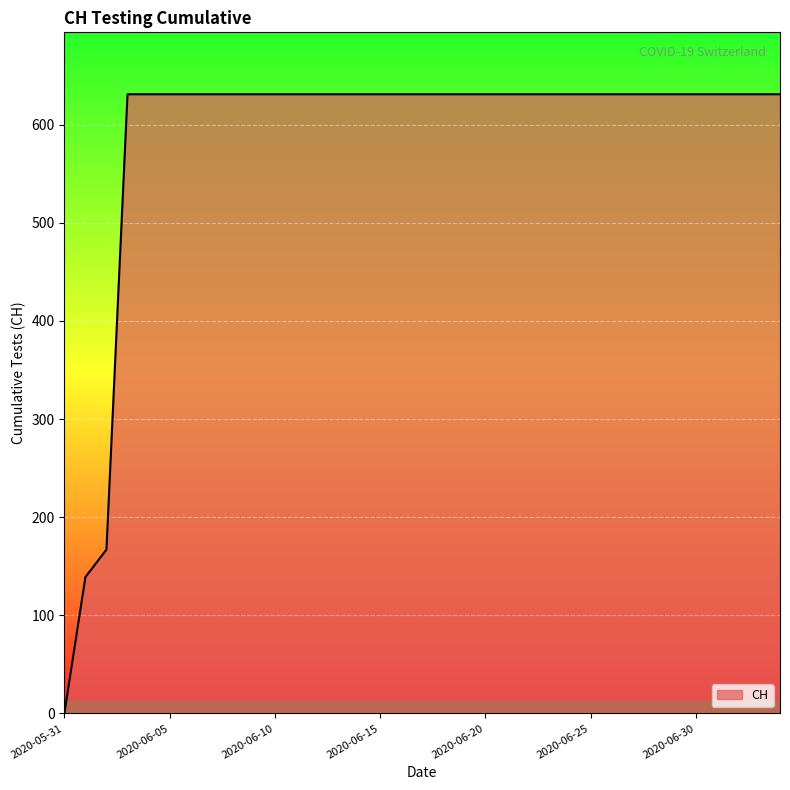

Count the number of categories in the chart.

35